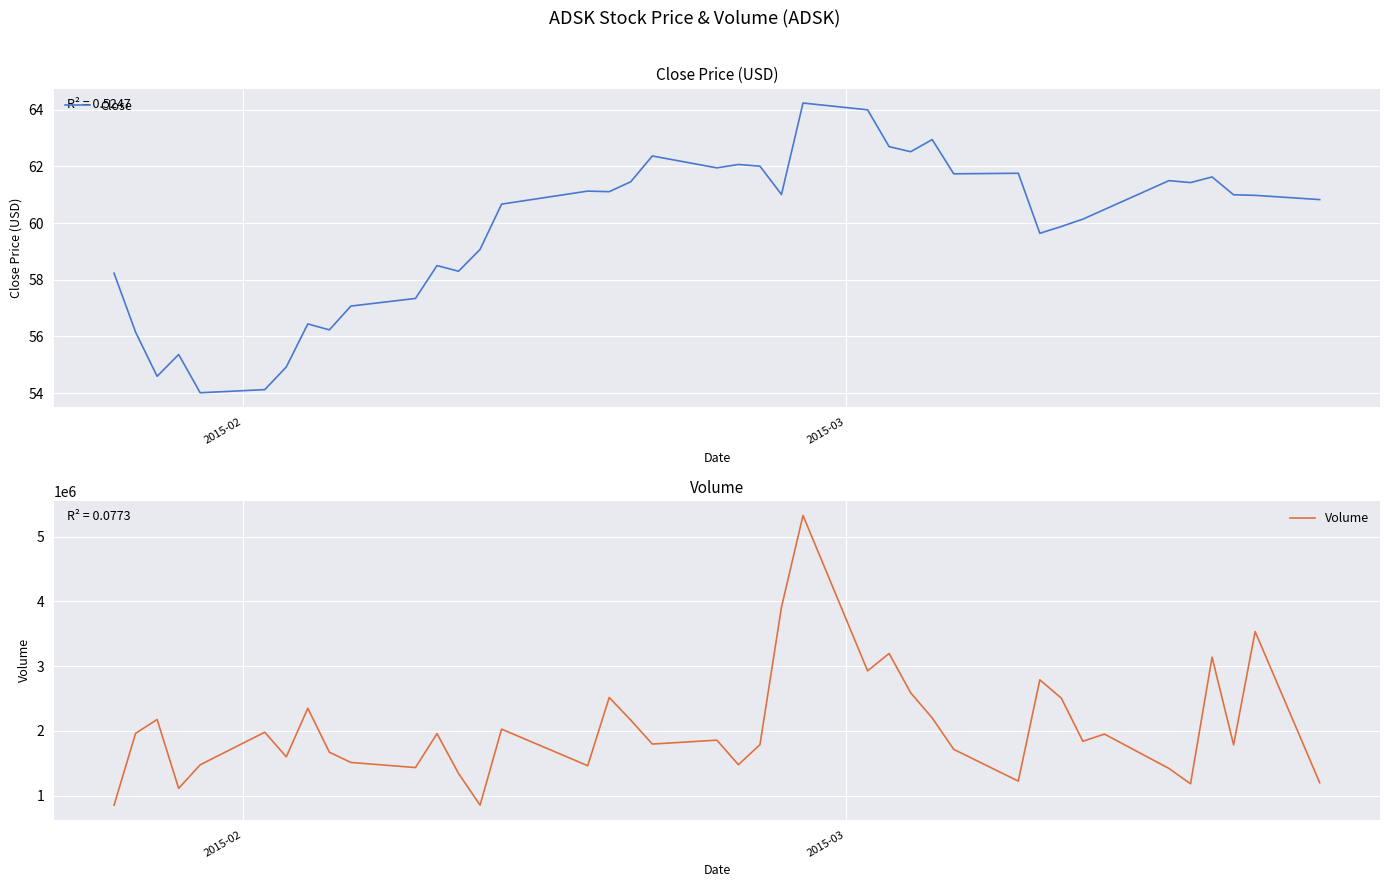

What is the lowest value of the Close series?

54.0